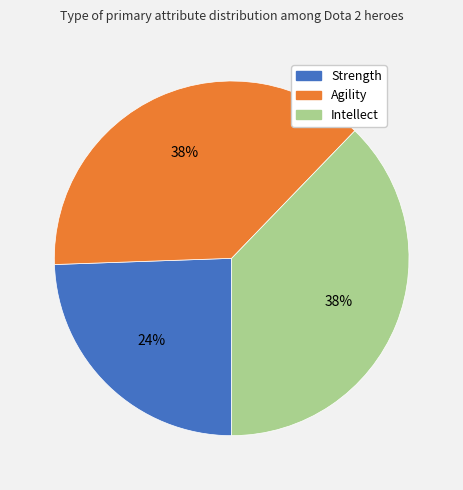

Is there any slice that represents more than half of the pie?

No